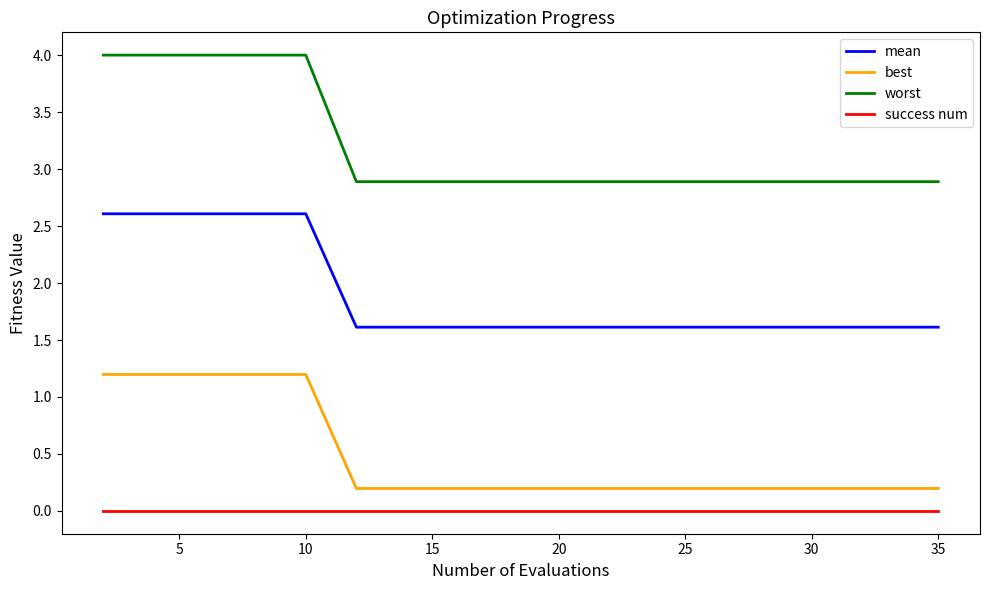

What is the minimum value for worst?

2.9